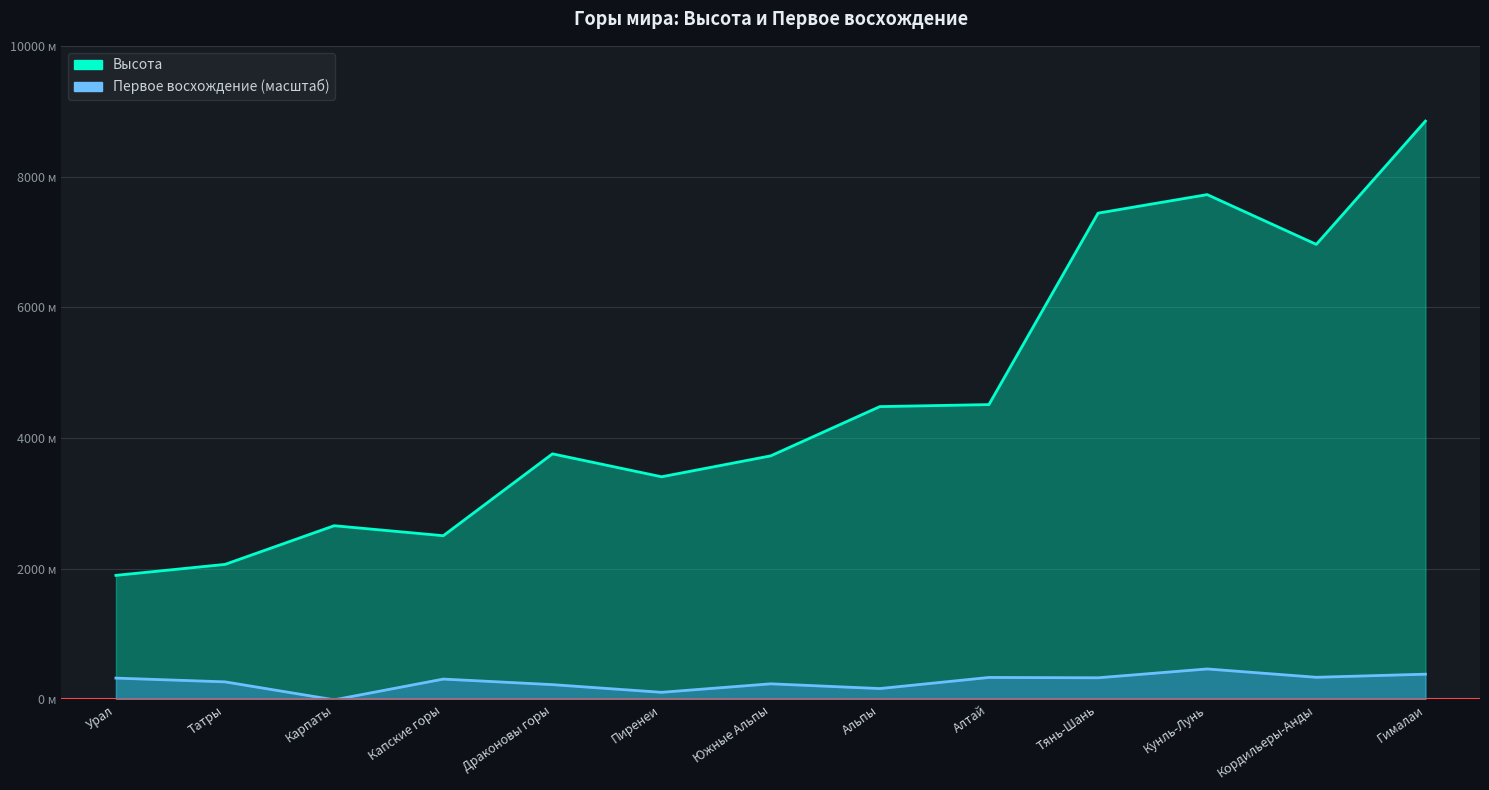

What is the value of the Высота point at the 7th from the left?

3724.0